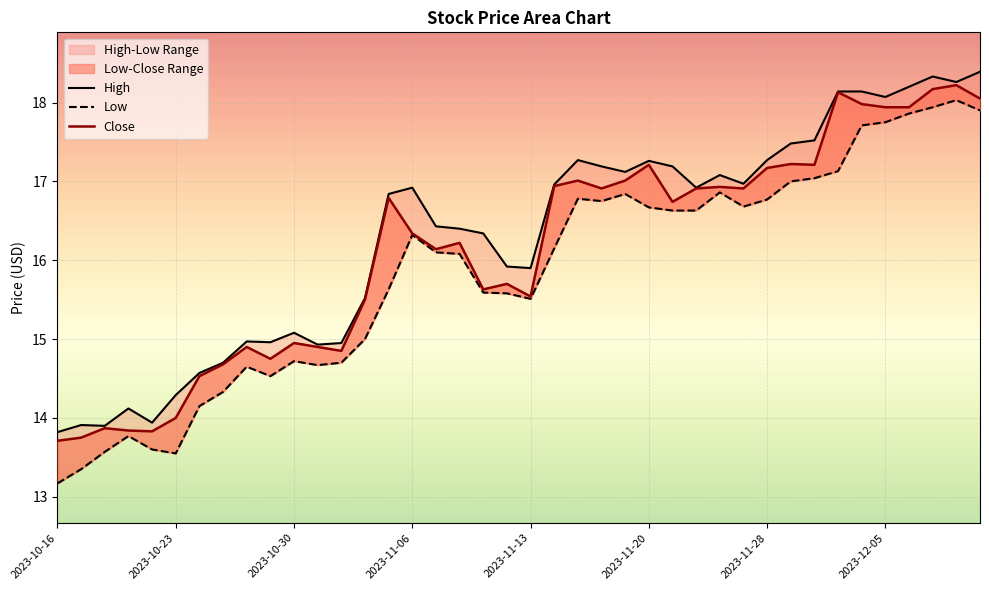

Is this an area chart (filled region under the line)?

No